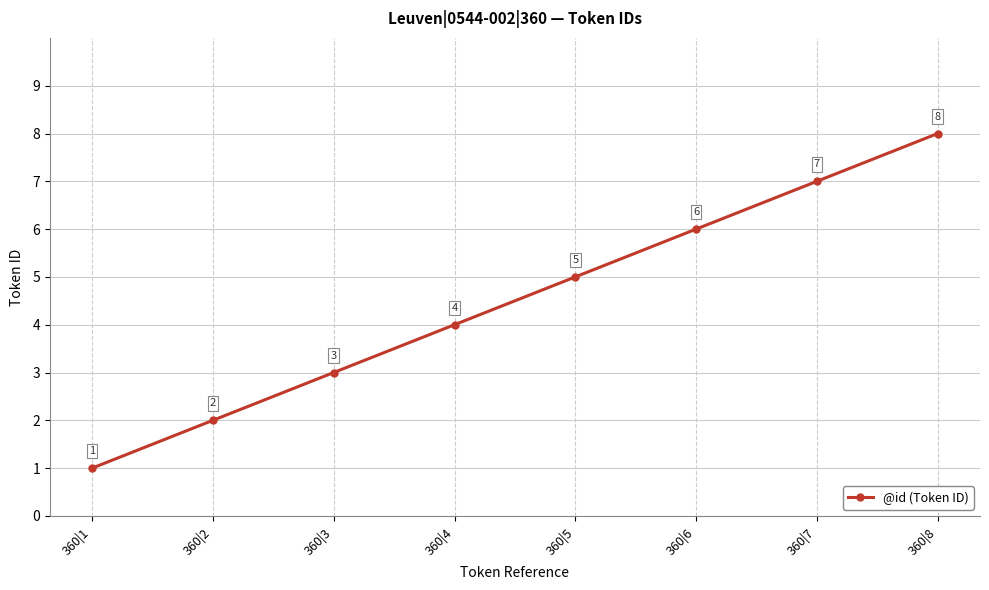

The chart shows a value of 7 at 360|7. True or false?

True